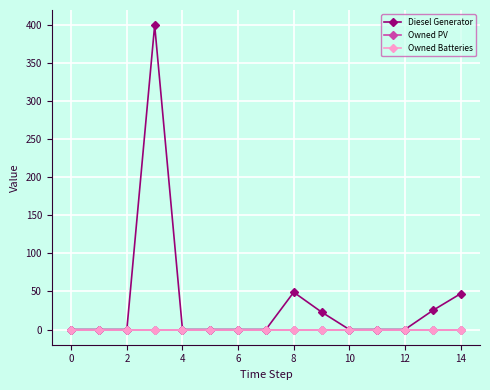

Is this an area chart (filled region under the line)?

No